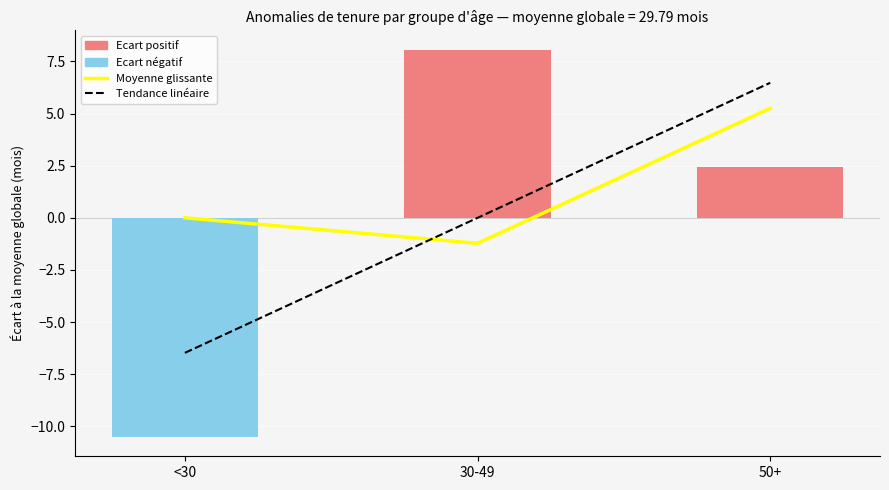

At which category is the sum across all series the highest?

50+